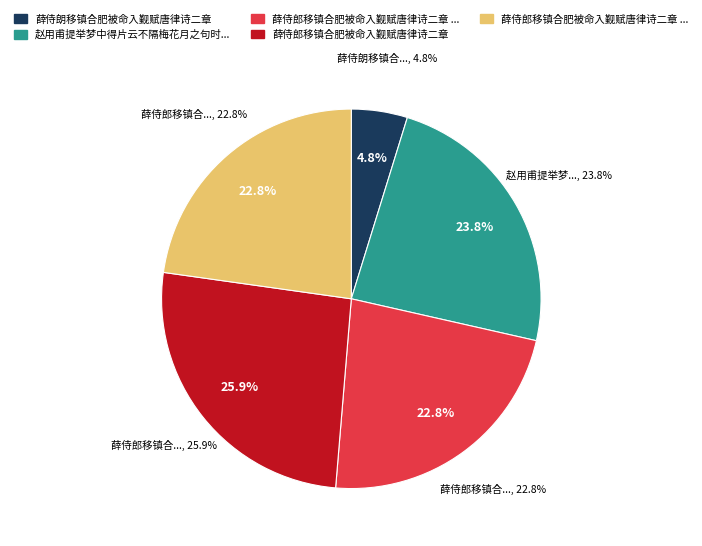

Approximately how many times larger is the value at 薛侍郎移镇合肥被命入觐赋唐律诗二章 compared to 赵用甫提举梦中得片云不隔梅花月之句时被命入朝雪中送别用其一句补以成章?

1.1